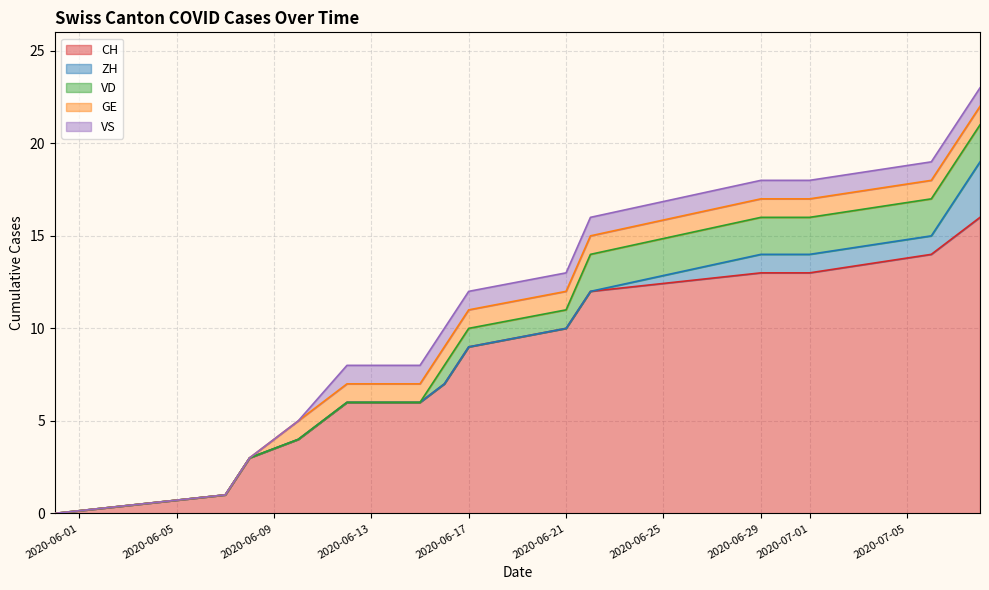

How many data points in CH are less than 9?

7